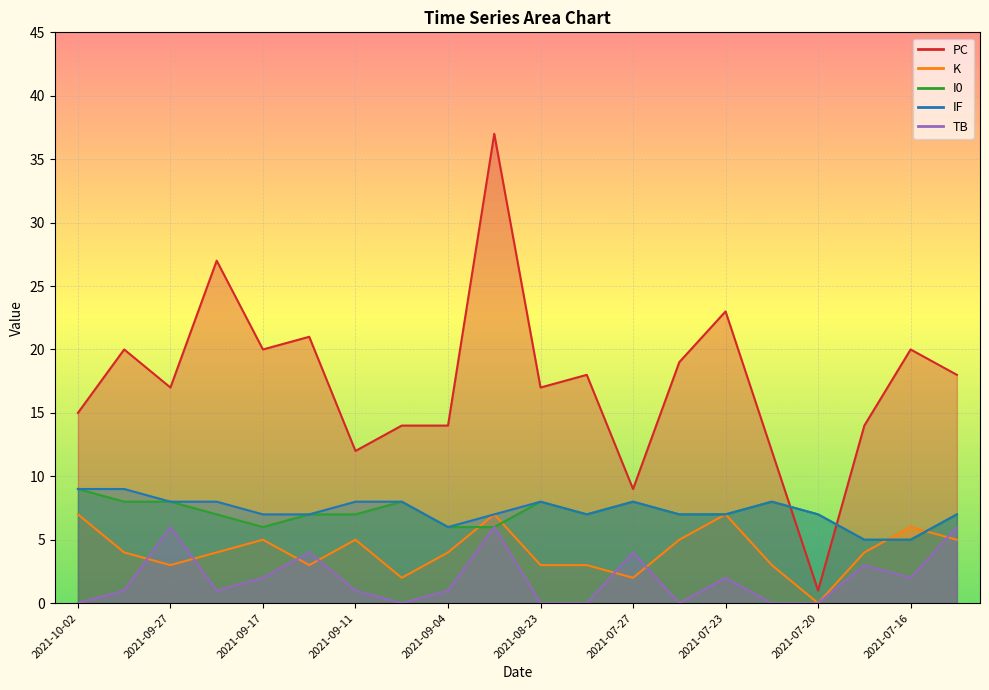

What is the total value across all series at 2021-09-15?

42